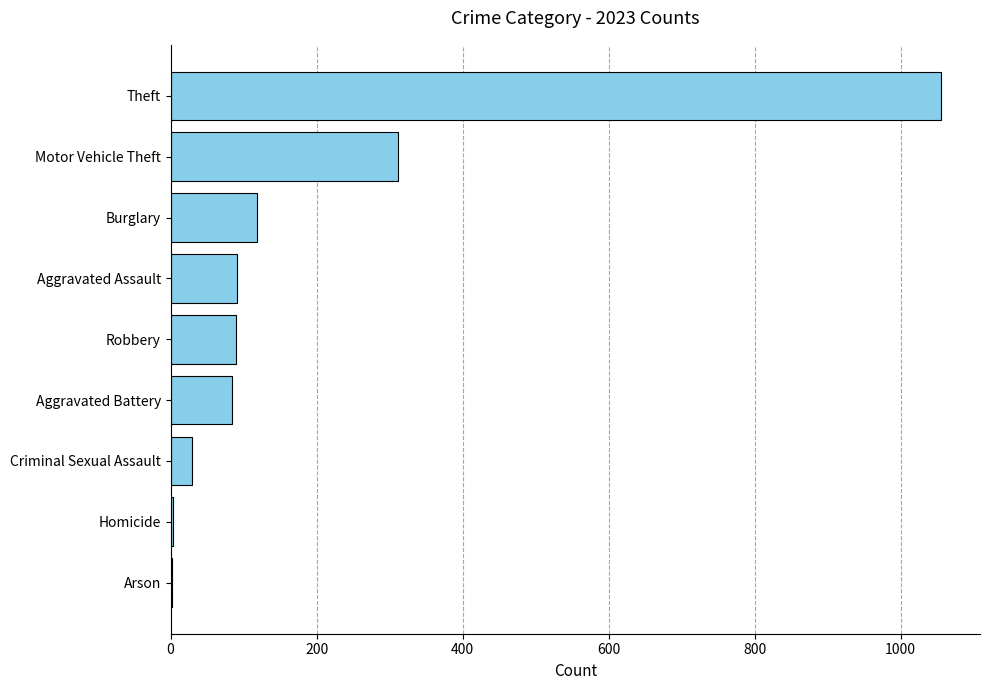

What is the sum of the values at Criminal Sexual Assault and Burglary?

147